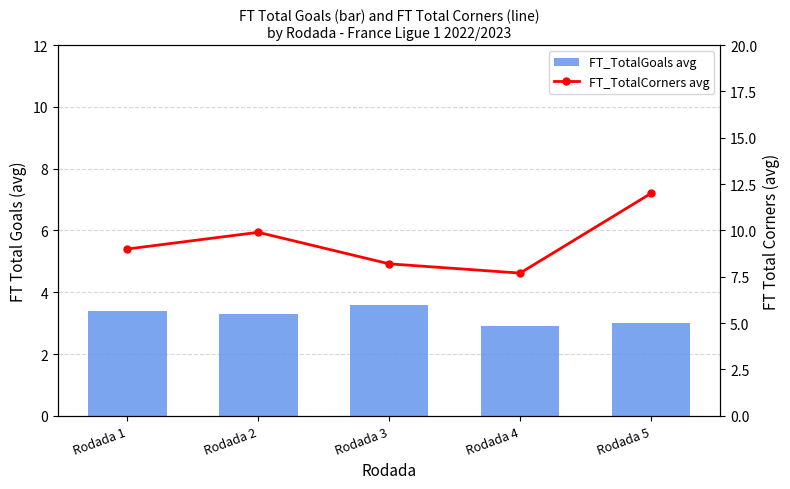

Are the bars grouped side by side (vs. stacked)?

Yes